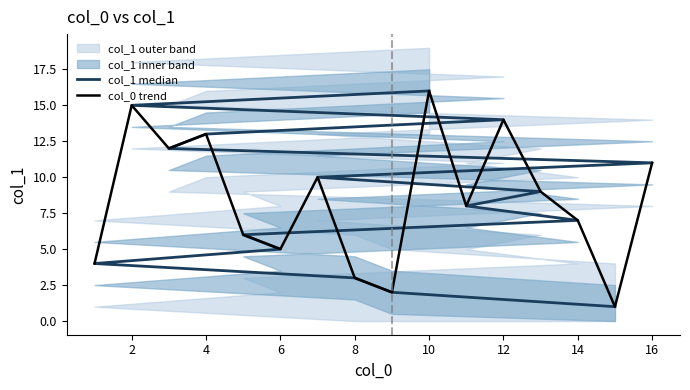

The value of col_0 trend at 4 is 5. True or false?

False